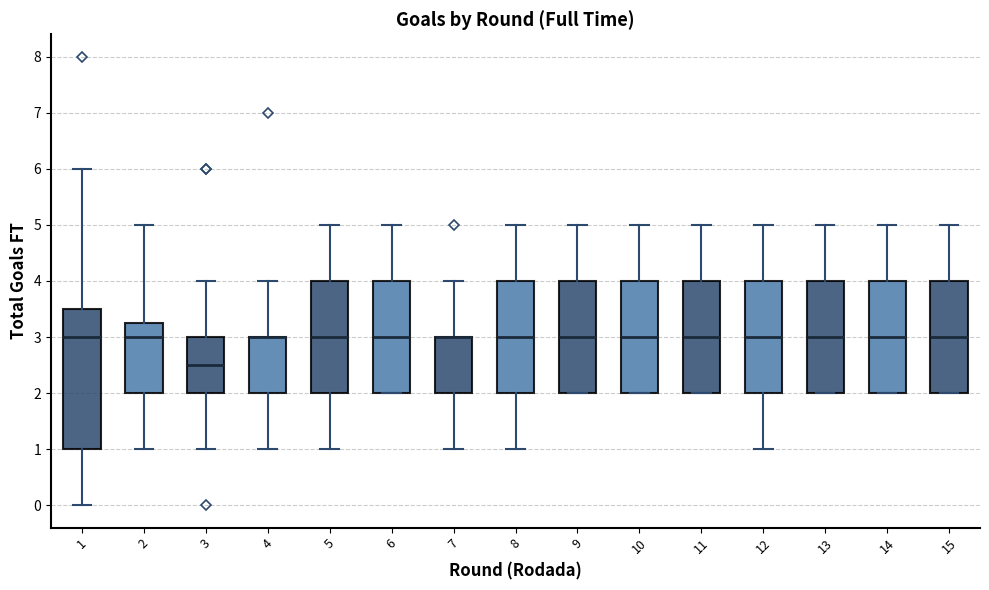

Where does the lower whisker of the box at x = 4 end on the y-axis? The values are not printed on the chart, so give them approximately, as read against the axis.

1.0